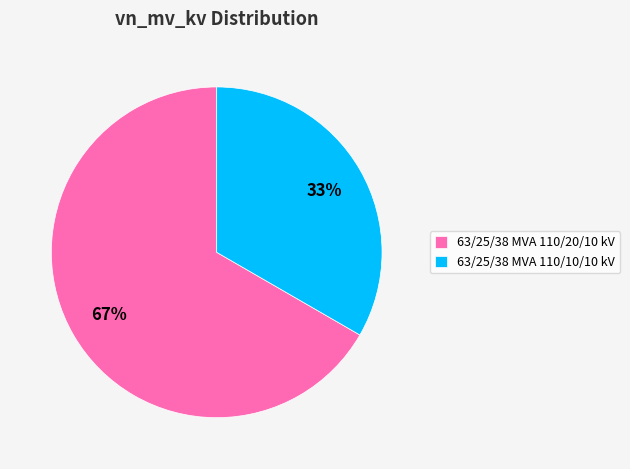

Do 63/25/38 MVA 110/20/10 kV and 63/25/38 MVA 110/10/10 kV together represent more than half of the pie?

Yes